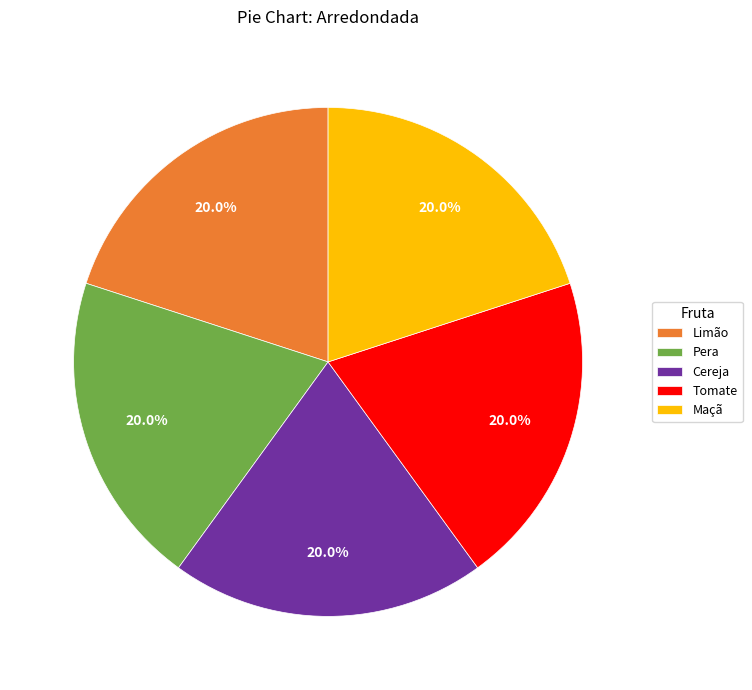

Is there a majority slice in this chart?

No